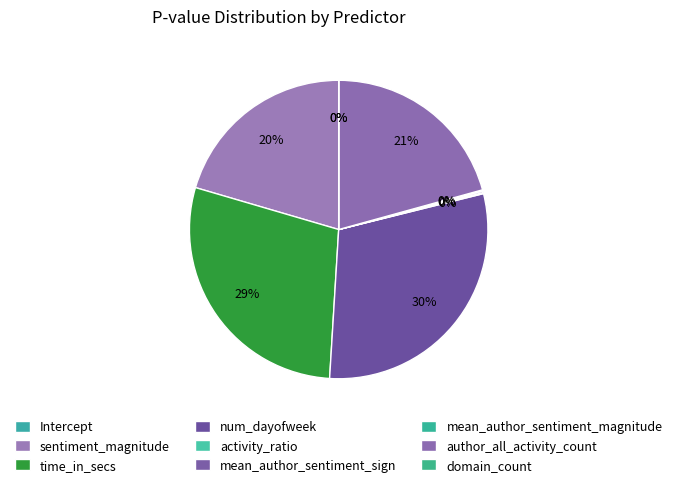

Combined, what portion of the pie is activity_ratio and mean_author_sentiment_sign?

0.3%